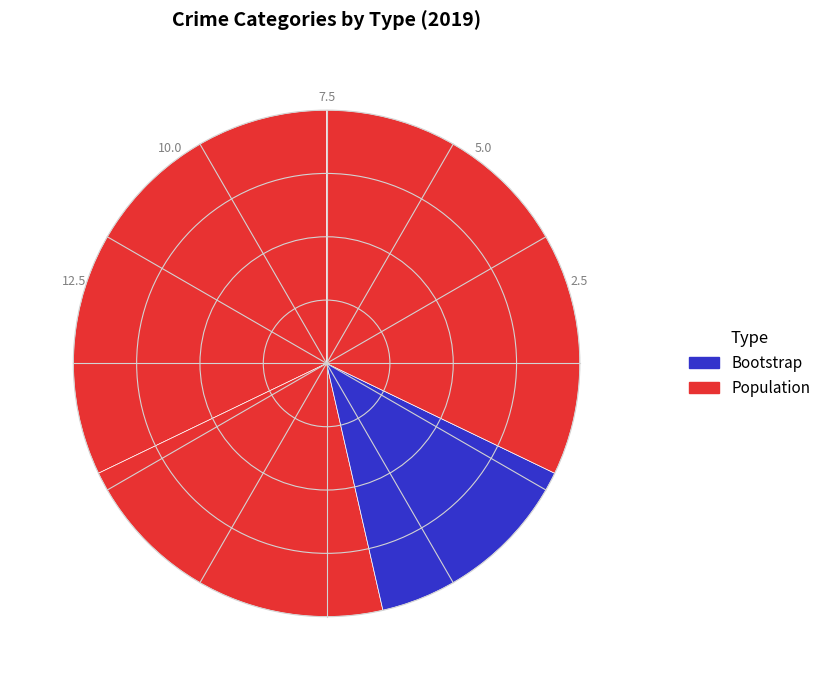

Does any single category account for the majority?

No